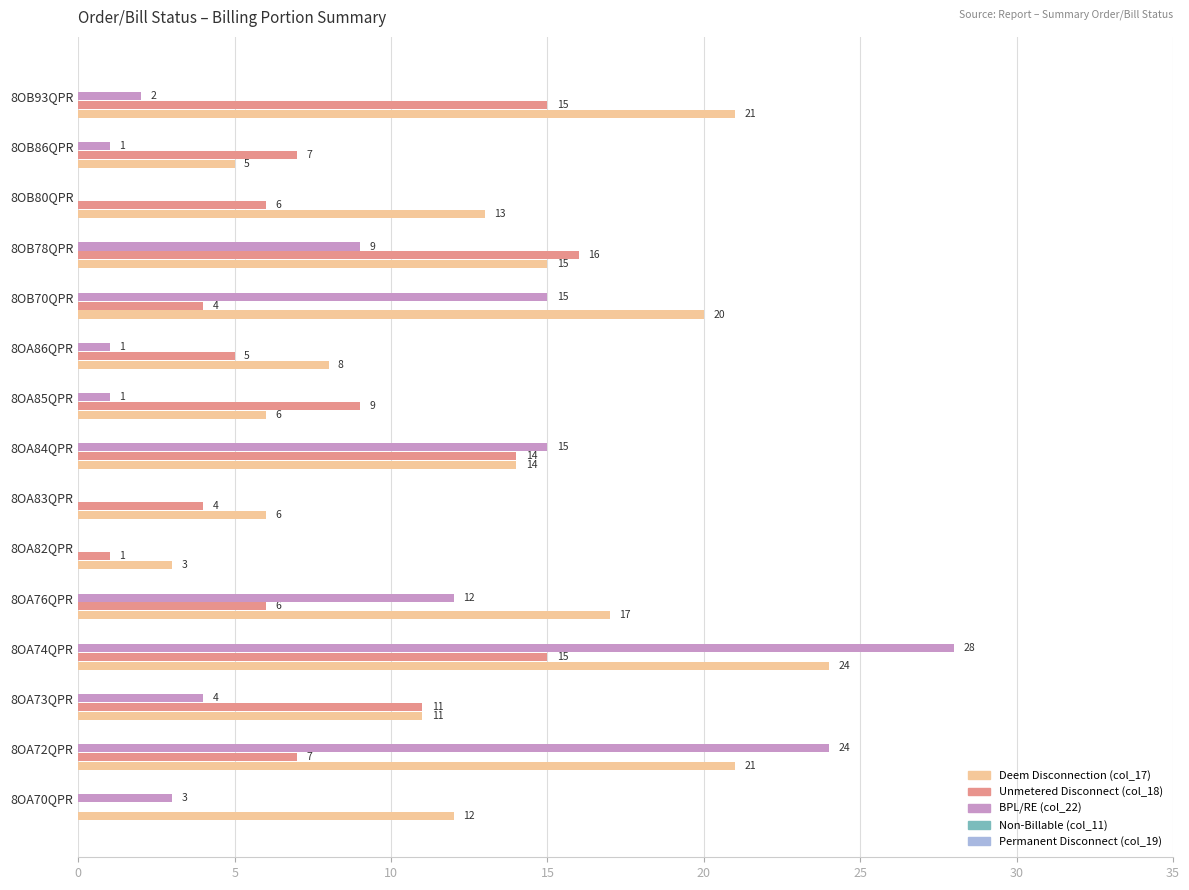

The value of Deem Disconnection (col_17) at 8OA84QPR is 14. True or false?

True